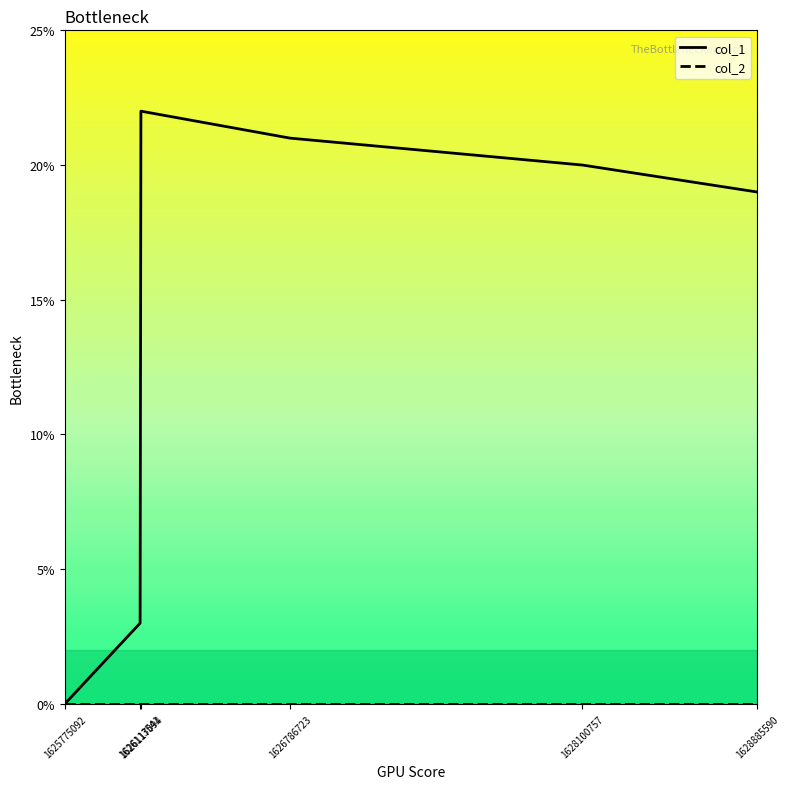

Which series has the largest total across all categories?

col_1